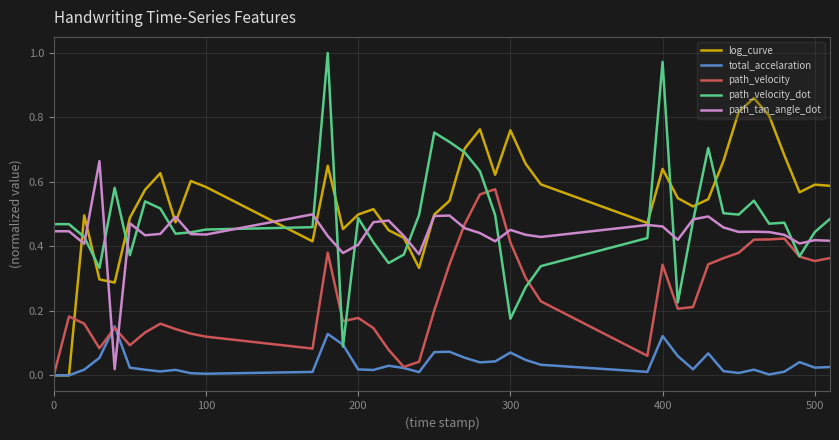

List the series in order of their peak value, highest first.

path_velocity_dot, log_curve, path_tan_angle_dot, path_velocity, total_accelaration